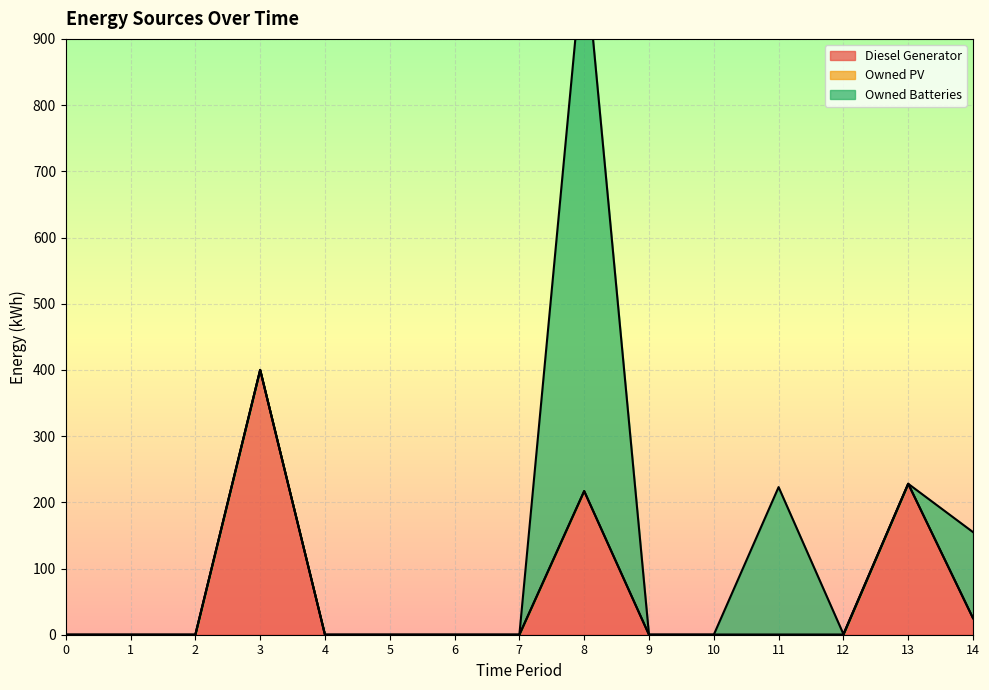

How many distinct data groups are displayed?

3